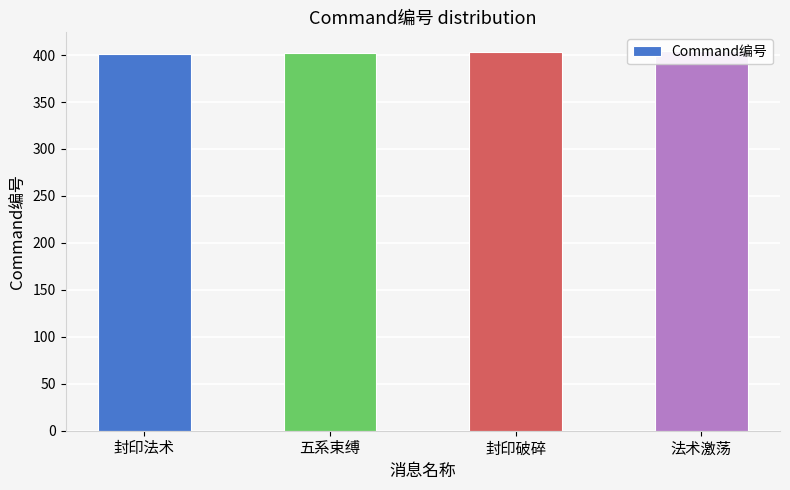

Between 封印法术 and 封印破碎, which is larger?

封印破碎